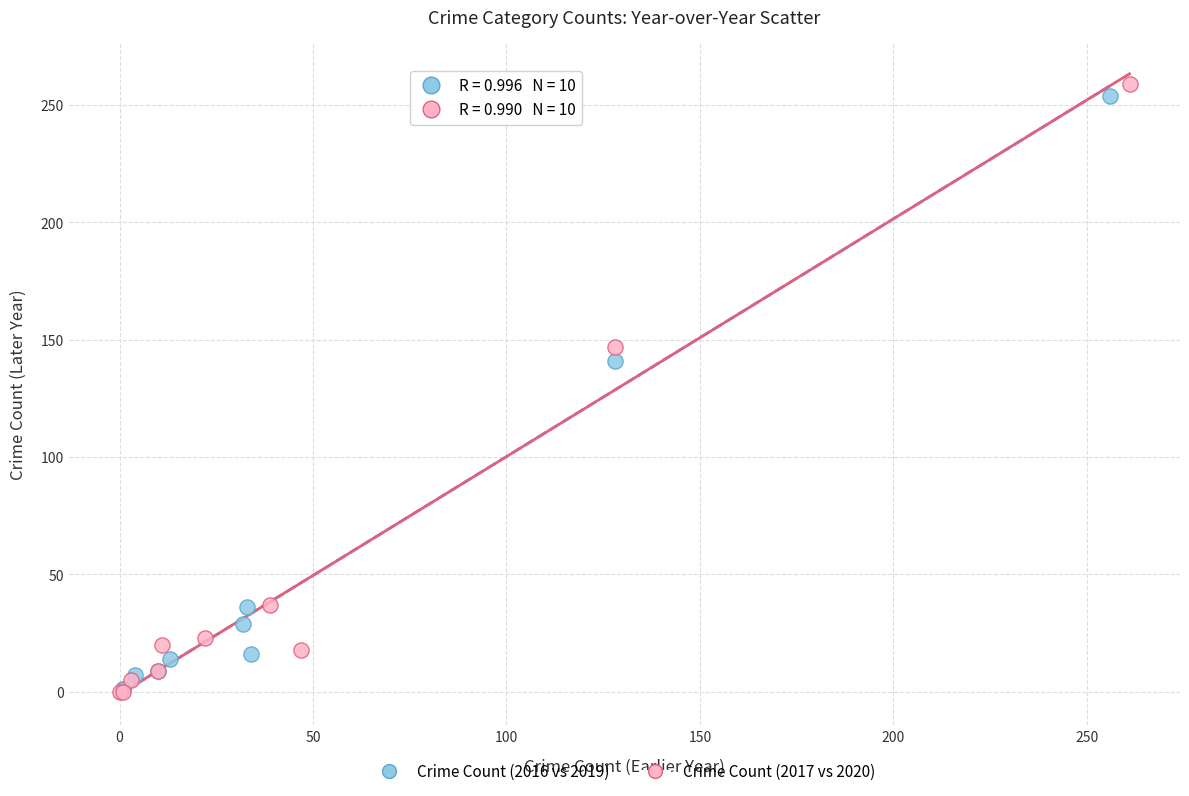

What are all the series names shown in the legend?

Crime Count (2016 vs 2019), Crime Count (2017 vs 2020)